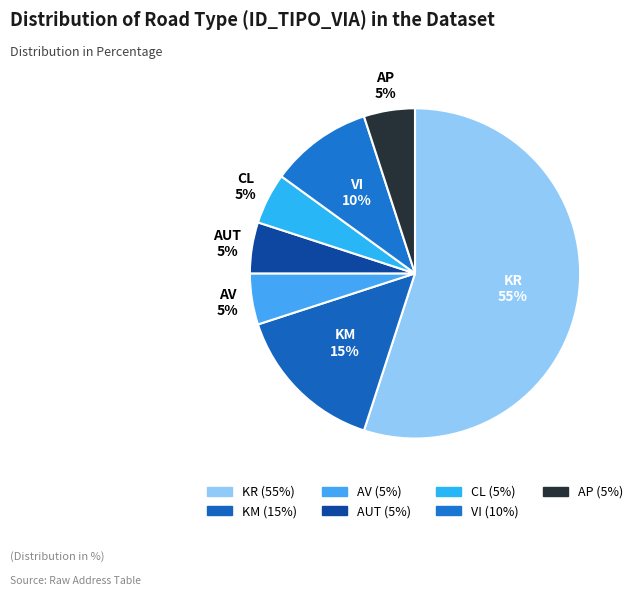

Count the number of slices in the pie.

7